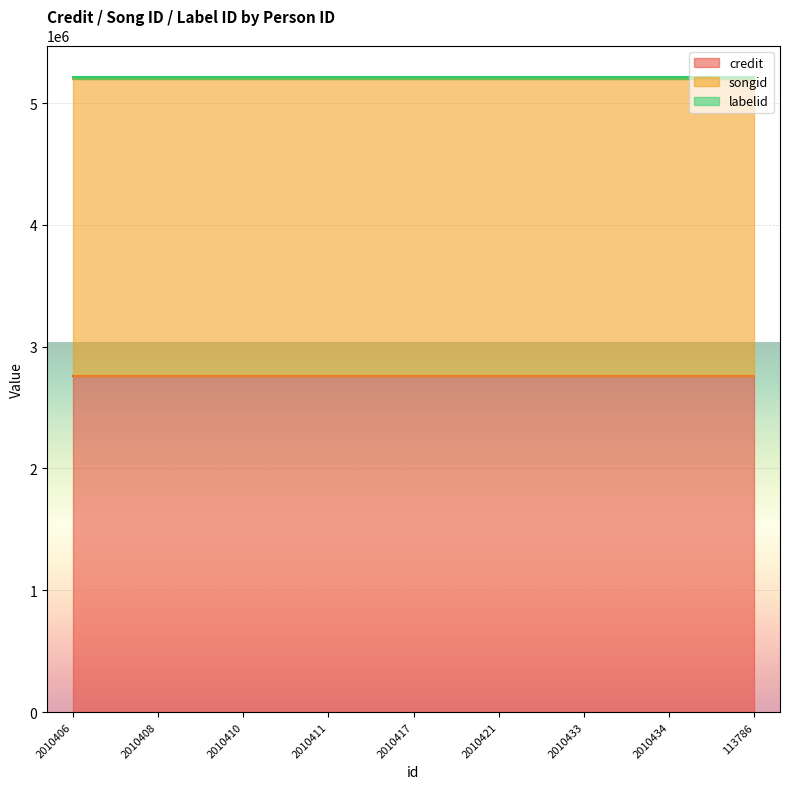

List the series in order of their peak value, lowest first.

labelid, songid, credit